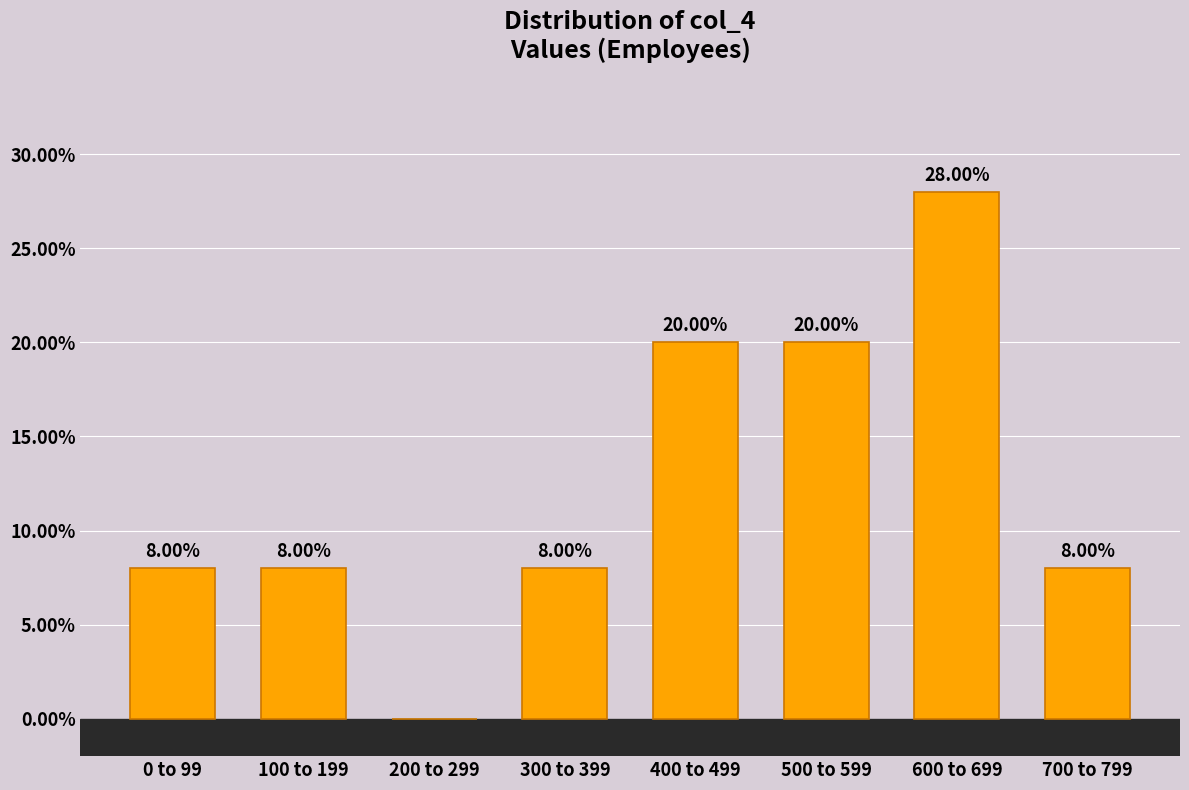

What is the change in value from 500 to 599 to 700 to 799?

-12.0